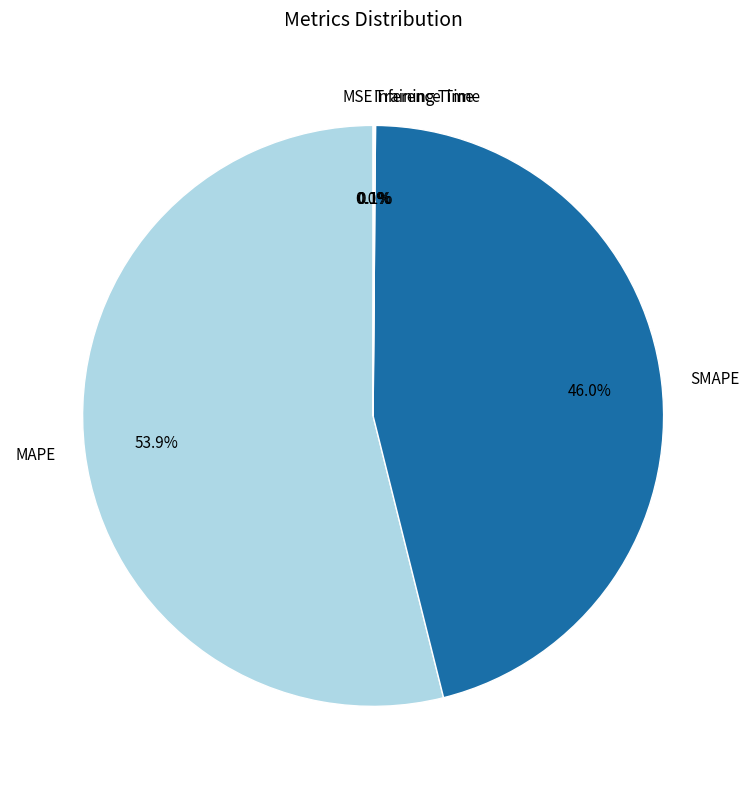

What percentage is NOT represented by SMAPE?

54.0%